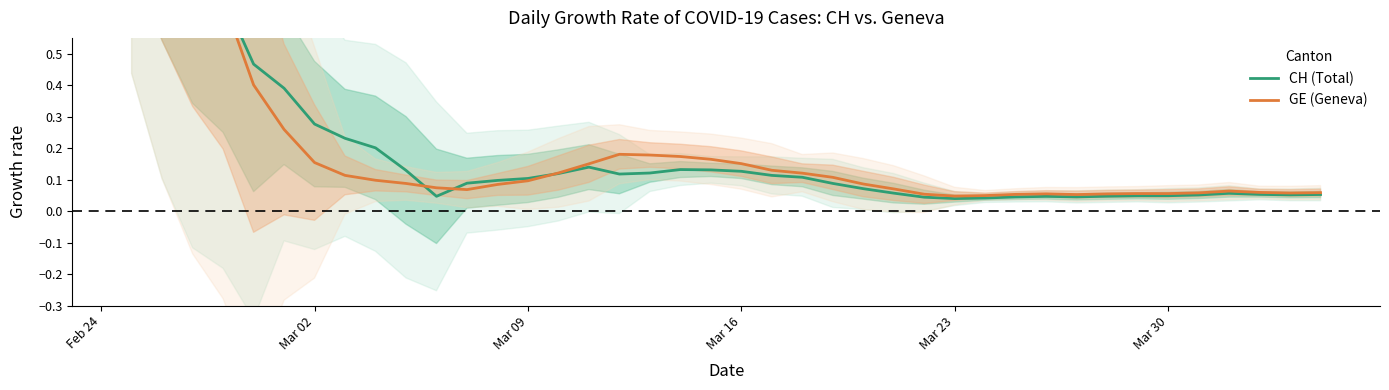

Is it true that CH (Total) equals 0.0 at 9?

False